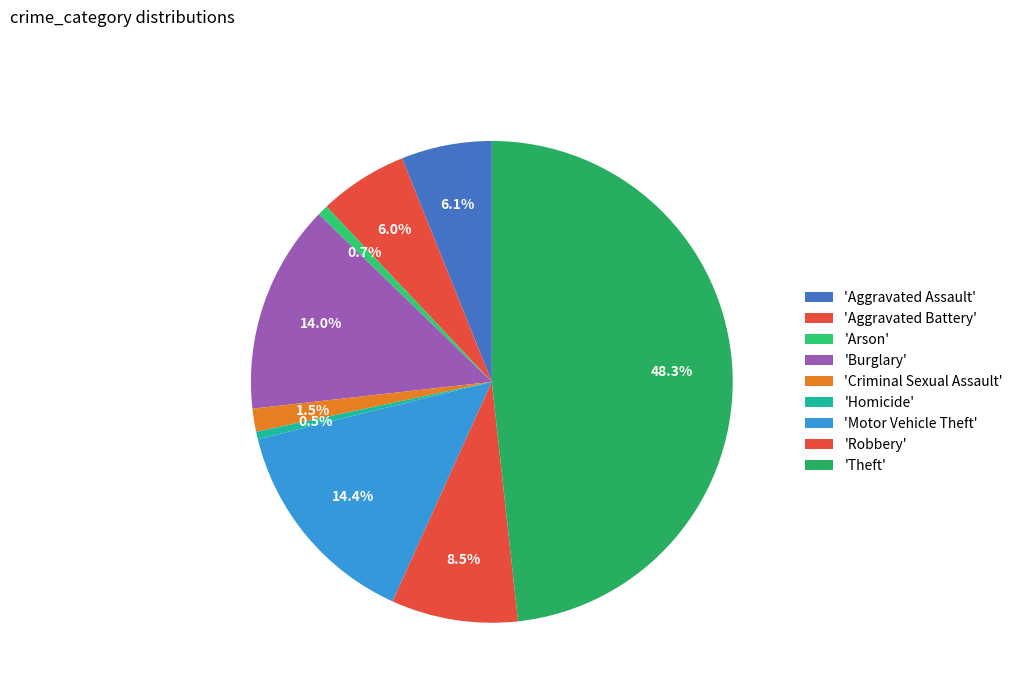

Count the number of slices in the pie.

9